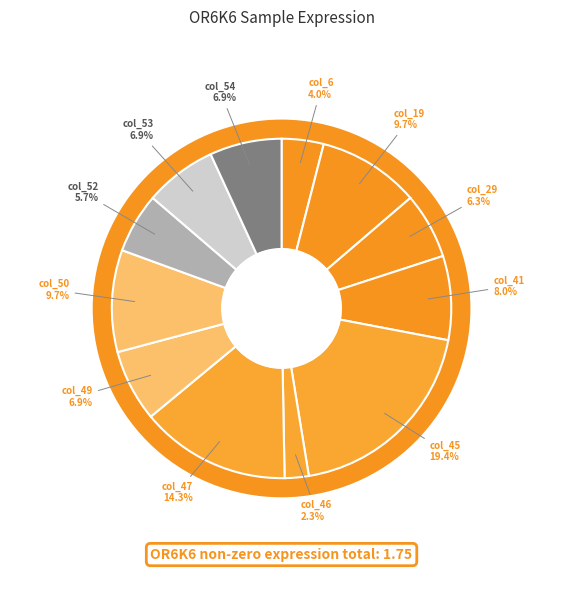

Count the number of slices in the pie.

12